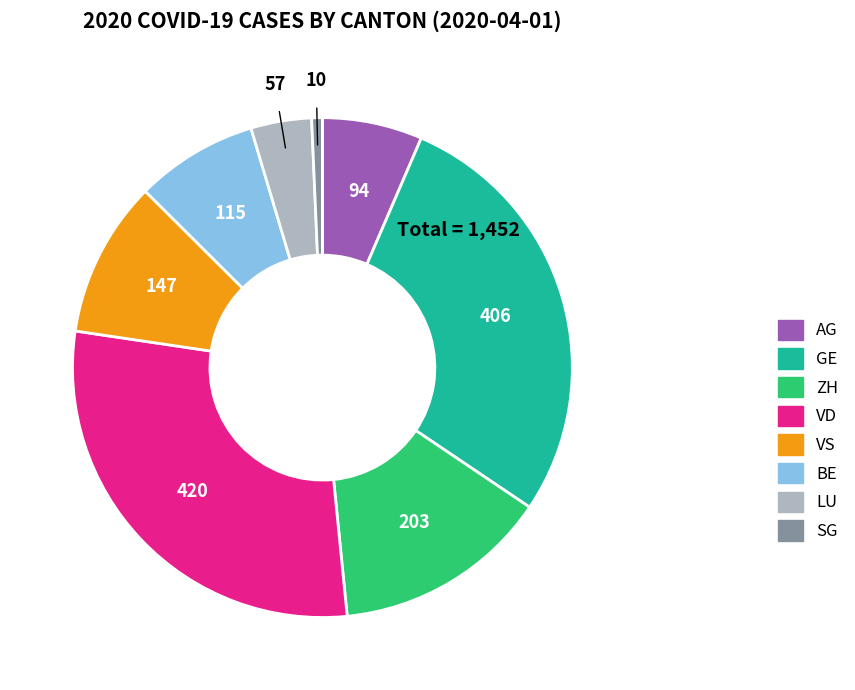

Rank the categories by value from lowest to highest.

SG, LU, AG, BE, VS, ZH, GE, VD